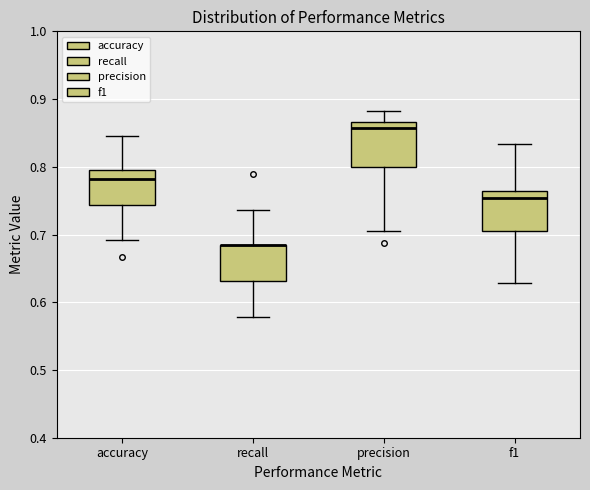

Reading left to right, read every box against the y-axis: the position of its median line, the range the box covers, and the ends of its whiskers. The values are not printed on the chart, so give them approximately, as read against the axis.

accuracy: median 0.78, box 0.74 to 0.79, whiskers 0.69 to 0.85
recall: median 0.68 (drawn on the box's upper edge), box 0.63 to 0.68, whiskers 0.58 to 0.74
precision: median 0.86, box 0.80 to 0.87, whiskers 0.71 to 0.88
f1: median 0.75, box 0.71 to 0.76, whiskers 0.63 to 0.83